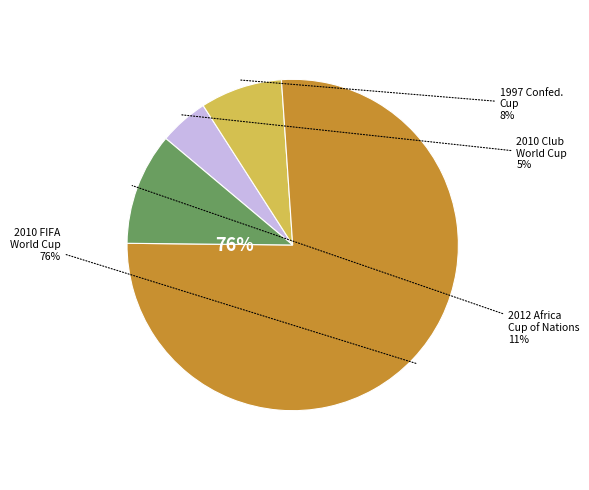

The 2010 FIFA Club World Cup slice represents 1% of the pie. True or false?

False